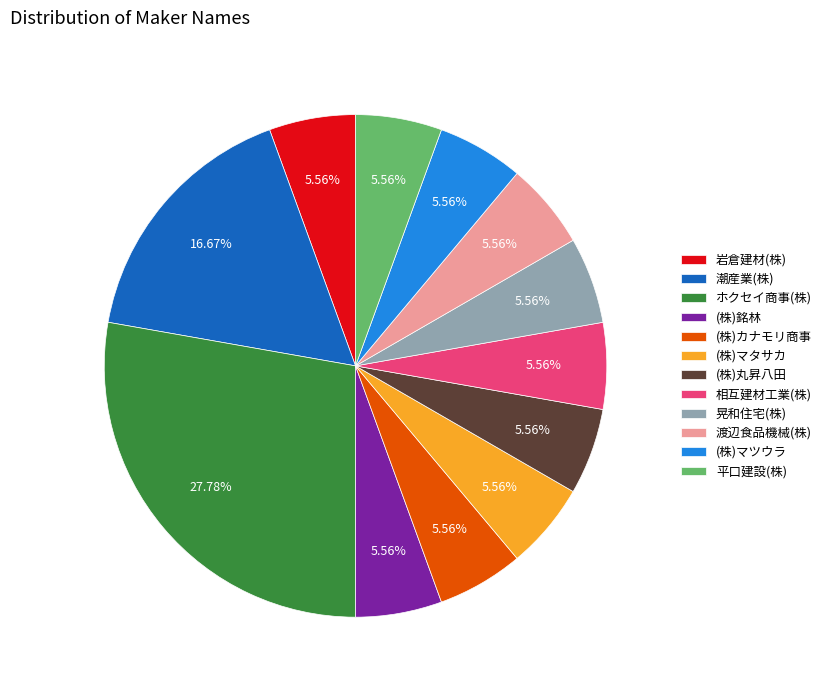

Approximately how many times larger is the value at ホクセイ商事(株) compared to (株)マツウラ?

5.0